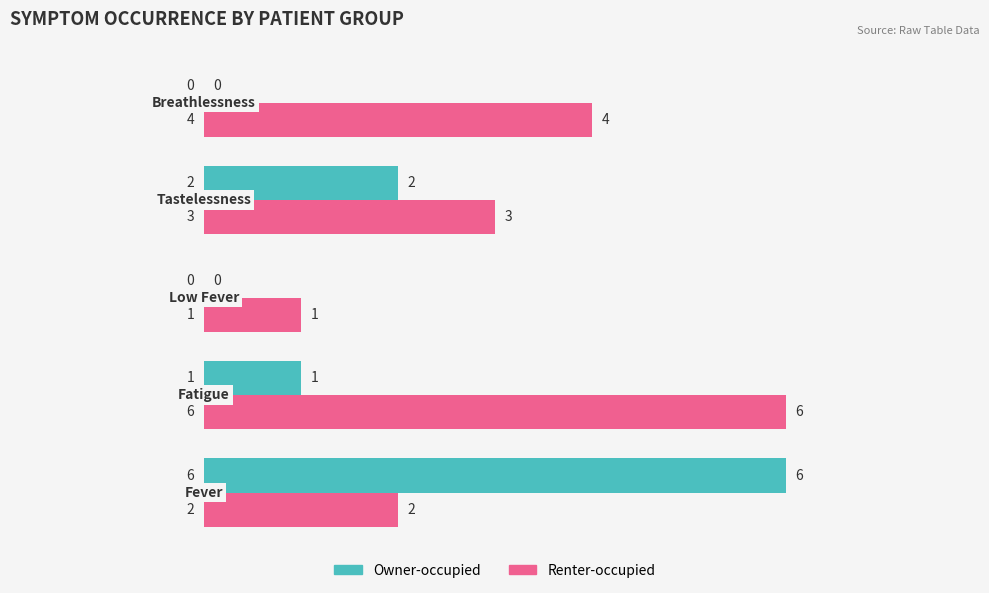

What is the sum of all Renter-occupied values?

16